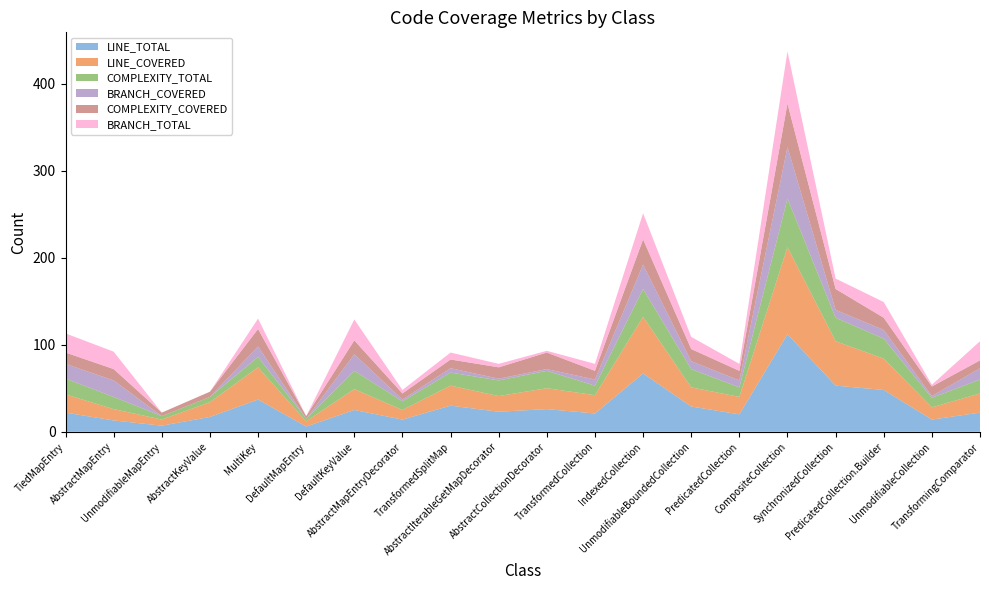

Reading left to right, list all the values displayed in this chart.

LINE_TOTAL: TiedMapEntry=22	AbstractMapEntry=13	UnmodifiableMapEntry=7	AbstractKeyValue=17	MultiKey=37	DefaultMapEntry=6	DefaultKeyValue=25	AbstractMapEntryDecorator=14	TransformedSplitMap=30	AbstractIterableGetMapDecorator=23	AbstractCollectionDecorator=26	TransformedCollection=21	IndexedCollection=67	UnmodifiableBoundedCollection=29	PredicatedCollection=20	CompositeCollection=112	SynchronizedCollection=53	PredicatedCollection.Builder=48	UnmodifiableCollection=14	TransformingComparator=22
LINE_COVERED: TiedMapEntry=21	AbstractMapEntry=13	UnmodifiableMapEntry=7	AbstractKeyValue=17	MultiKey=37	DefaultMapEntry=6	DefaultKeyValue=24	AbstractMapEntryDecorator=11	TransformedSplitMap=23	AbstractIterableGetMapDecorator=18	AbstractCollectionDecorator=24	TransformedCollection=21	IndexedCollection=65	UnmodifiableBoundedCollection=22	PredicatedCollection=20	CompositeCollection=100	SynchronizedCollection=51	PredicatedCollection.Builder=36	UnmodifiableCollection=14	TransformingComparator=22
COMPLEXITY_TOTAL: TiedMapEntry=18	AbstractMapEntry=14	UnmodifiableMapEntry=4	AbstractKeyValue=6	MultiKey=12	DefaultMapEntry=3	DefaultKeyValue=21	AbstractMapEntryDecorator=10	TransformedSplitMap=15	AbstractIterableGetMapDecorator=18	AbstractCollectionDecorator=20	TransformedCollection=11	IndexedCollection=32	UnmodifiableBoundedCollection=21	PredicatedCollection=11	CompositeCollection=56	SynchronizedCollection=27	PredicatedCollection.Builder=23	UnmodifiableCollection=11	TransformingComparator=16
BRANCH_COVERED: TiedMapEntry=17	AbstractMapEntry=19	UnmodifiableMapEntry=0	AbstractKeyValue=0	MultiKey=12	DefaultMapEntry=0	DefaultKeyValue=19	AbstractMapEntryDecorator=2	TransformedSplitMap=5	AbstractIterableGetMapDecorator=2	AbstractCollectionDecorator=2	TransformedCollection=7	IndexedCollection=28	UnmodifiableBoundedCollection=9	PredicatedCollection=8	CompositeCollection=59	SynchronizedCollection=9	PredicatedCollection.Builder=10	UnmodifiableCollection=2	TransformingComparator=13
COMPLEXITY_COVERED: TiedMapEntry=13	AbstractMapEntry=13	UnmodifiableMapEntry=4	AbstractKeyValue=6	MultiKey=20	DefaultMapEntry=3	DefaultKeyValue=16	AbstractMapEntryDecorator=7	TransformedSplitMap=10	AbstractIterableGetMapDecorator=13	AbstractCollectionDecorator=19	TransformedCollection=10	IndexedCollection=29	UnmodifiableBoundedCollection=14	PredicatedCollection=11	CompositeCollection=50	SynchronizedCollection=24	PredicatedCollection.Builder=14	UnmodifiableCollection=11	TransformingComparator=9
BRANCH_TOTAL: TiedMapEntry=22	AbstractMapEntry=20	UnmodifiableMapEntry=0	AbstractKeyValue=0	MultiKey=12	DefaultMapEntry=0	DefaultKeyValue=24	AbstractMapEntryDecorator=4	TransformedSplitMap=8	AbstractIterableGetMapDecorator=4	AbstractCollectionDecorator=2	TransformedCollection=8	IndexedCollection=30	UnmodifiableBoundedCollection=14	PredicatedCollection=8	CompositeCollection=60	SynchronizedCollection=12	PredicatedCollection.Builder=18	UnmodifiableCollection=2	TransformingComparator=22